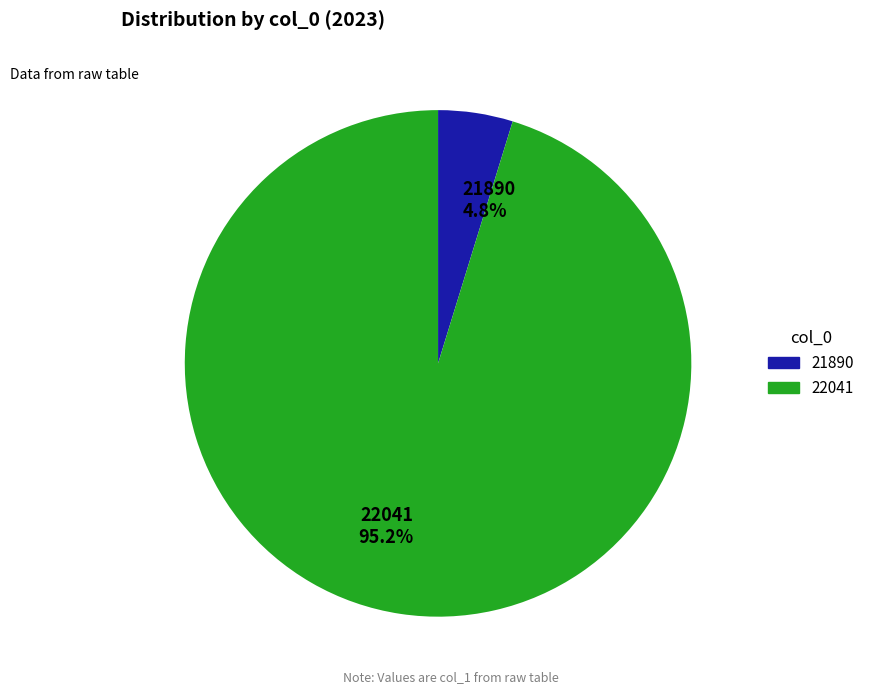

Which has a higher value, 21890 or 22041?

22041